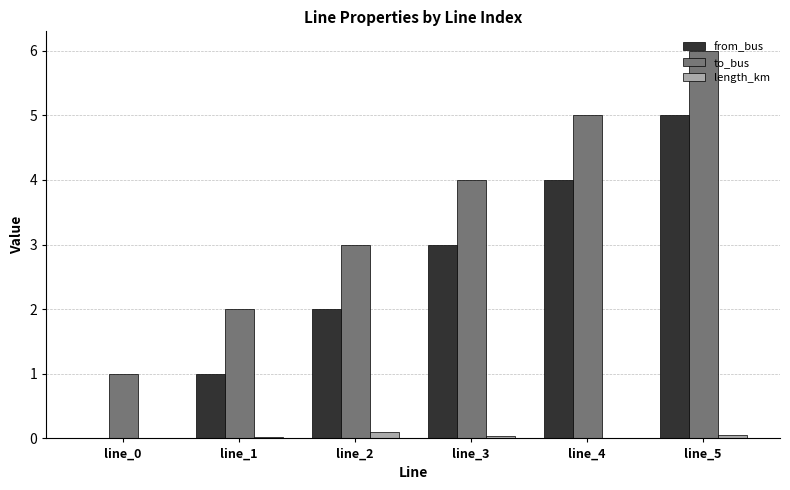

Which series has the largest total across all categories?

to_bus